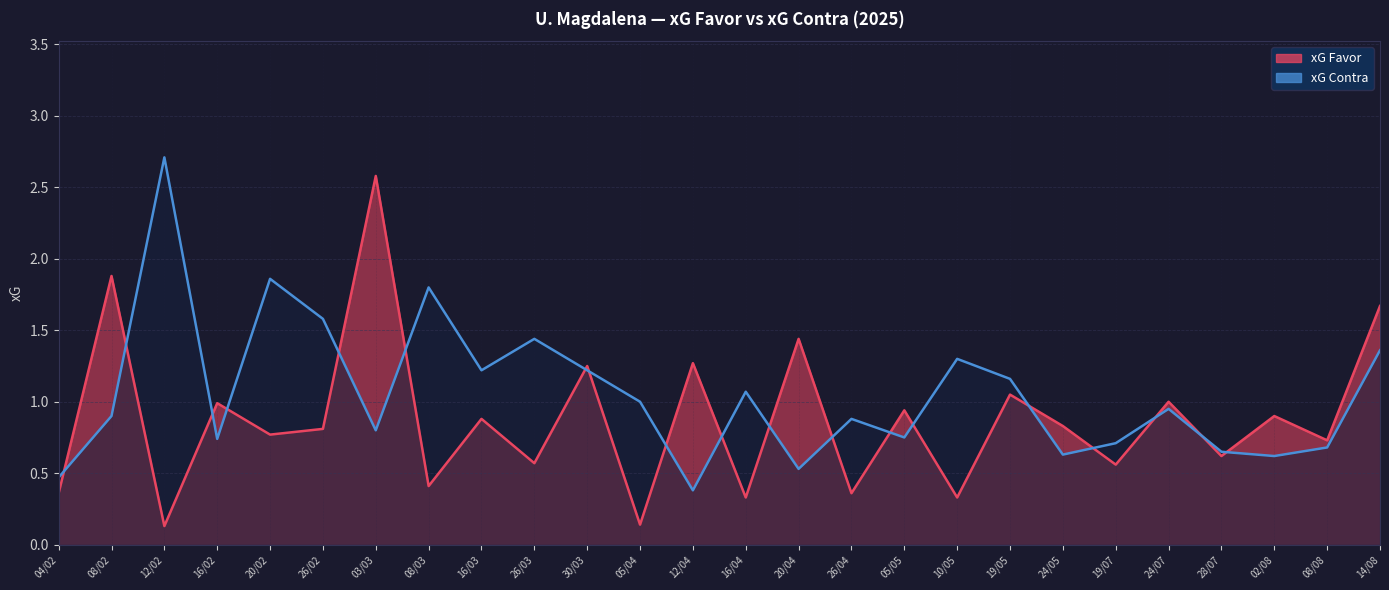

Count the number of categories in the chart.

26